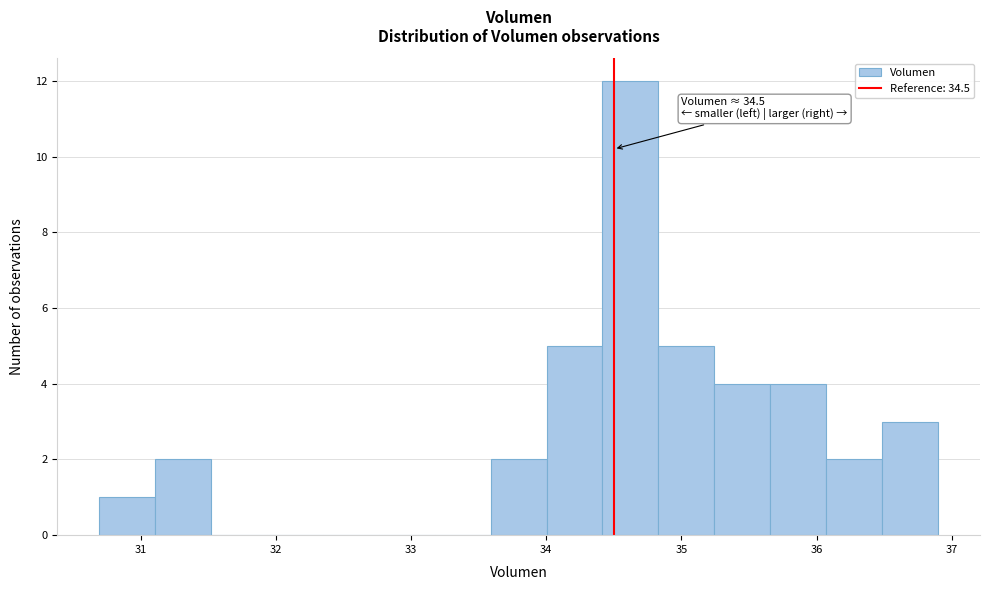

Over which range of the x-axis is the bar tallest?

34.4 to 34.8